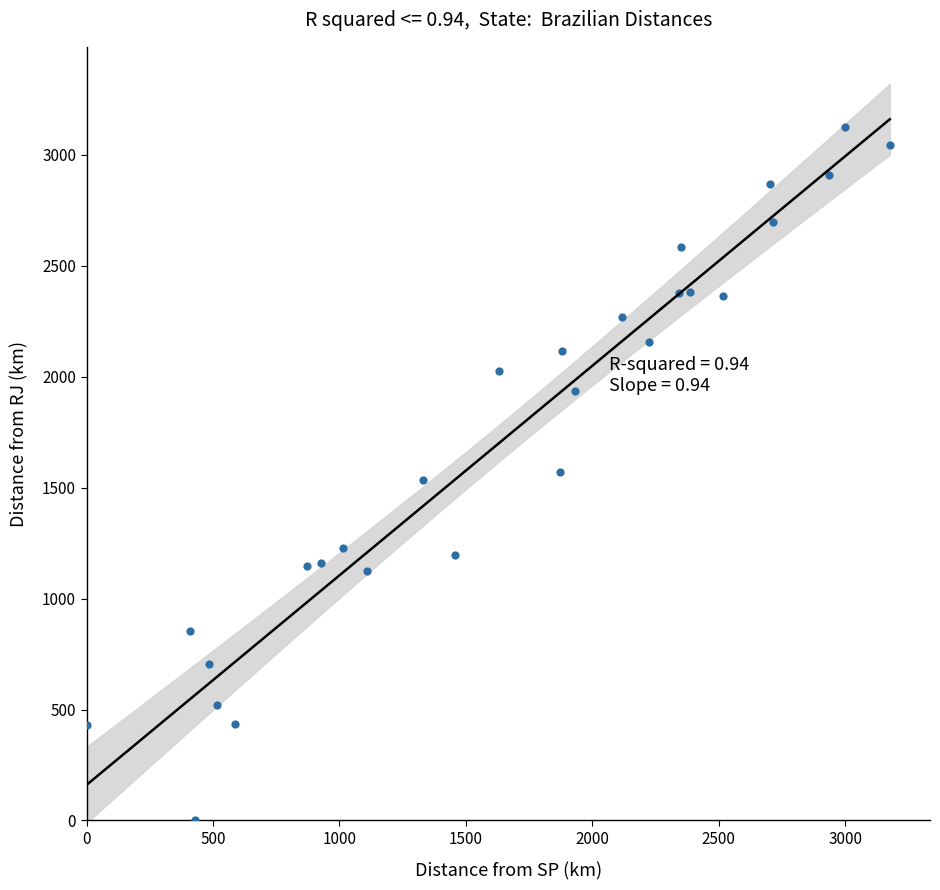

What is the range of Y values (max minus min)?

3124